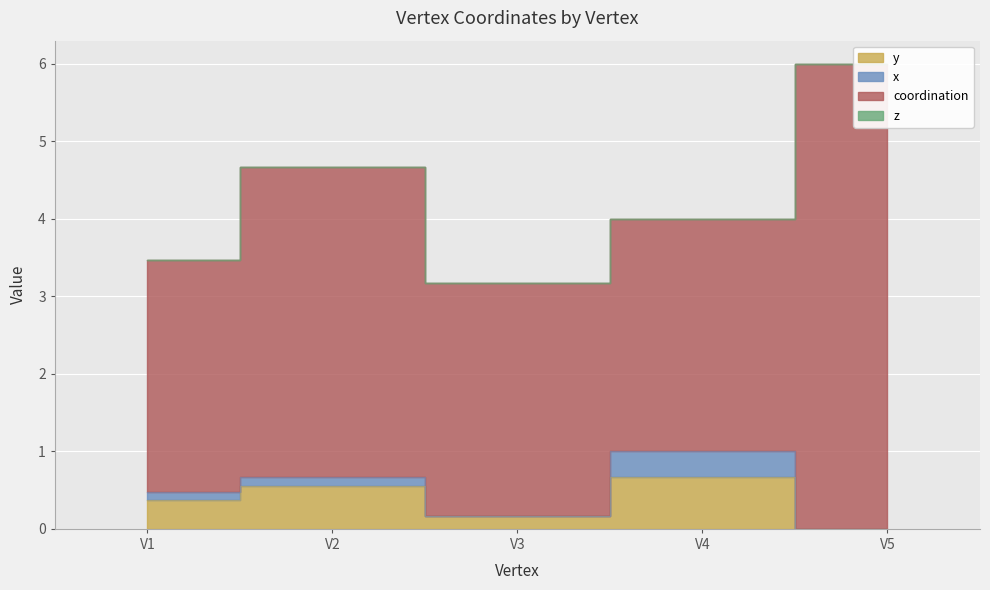

Which series has the widest spread of values?

coordination